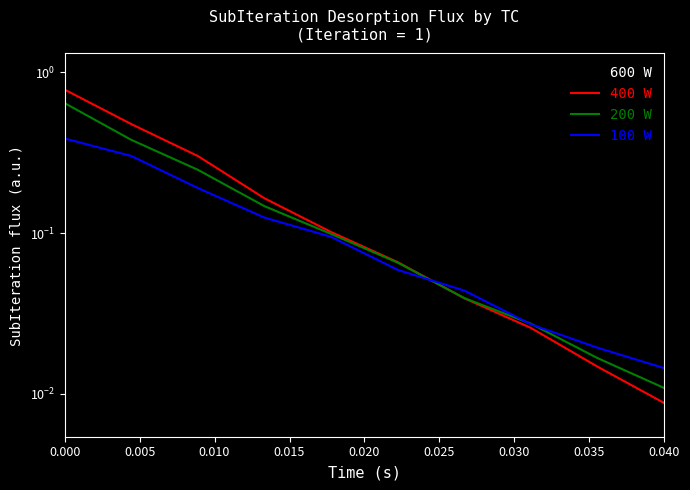

What is the greatest value displayed?

1.0